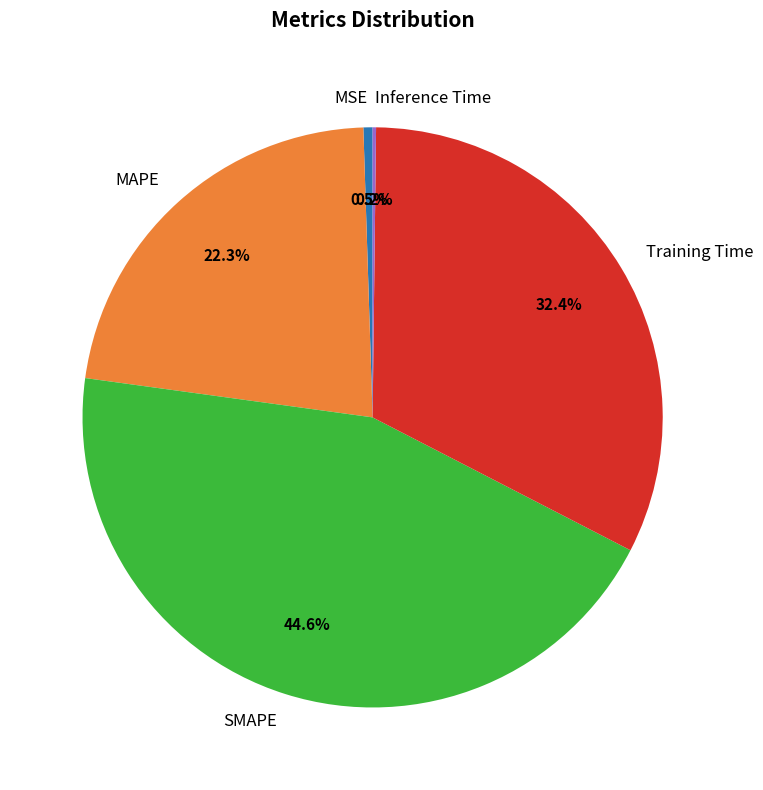

What is the largest slice in the pie chart?

SMAPE